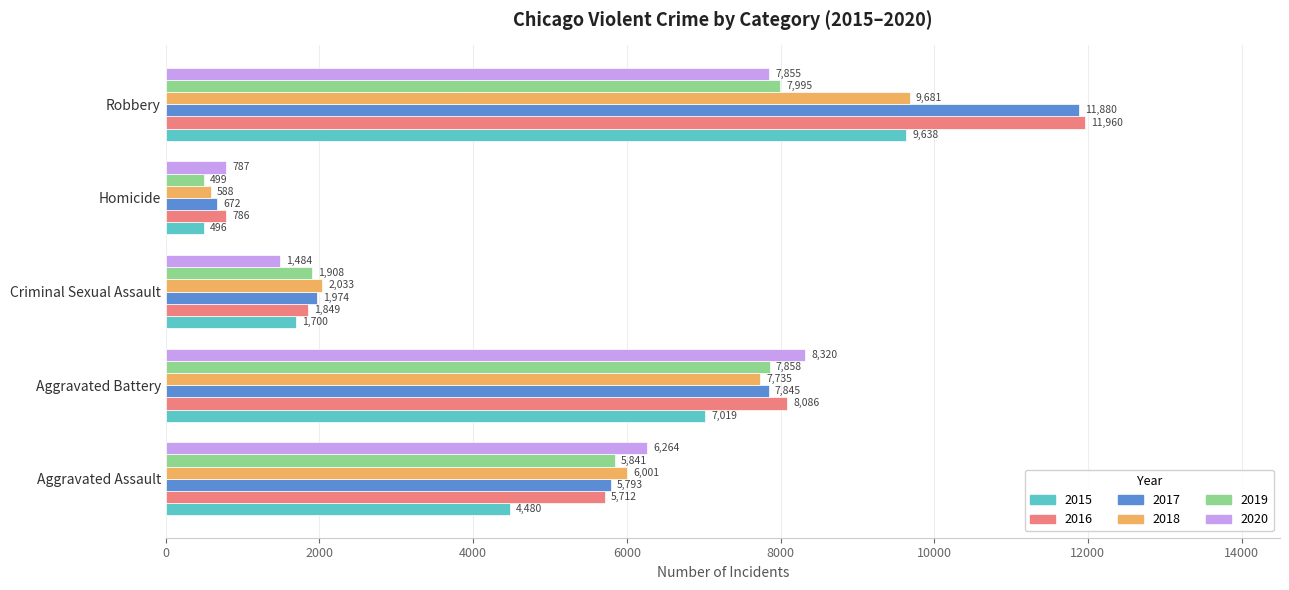

At which category is the sum across all series the highest?

Robbery